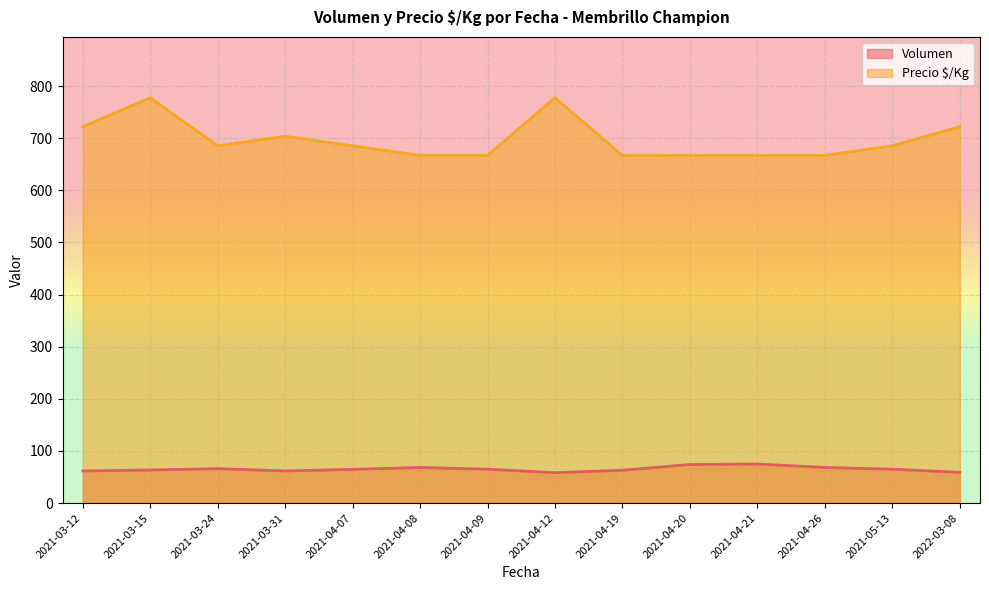

What is the total value across all series at 2021-04-26?

735.3